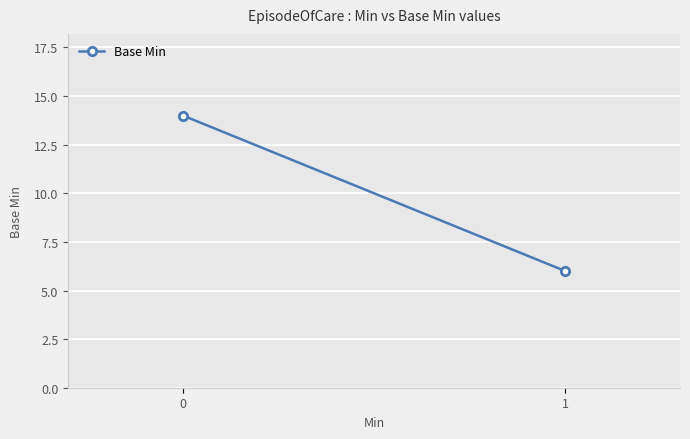

What value does the data have at 1?

6